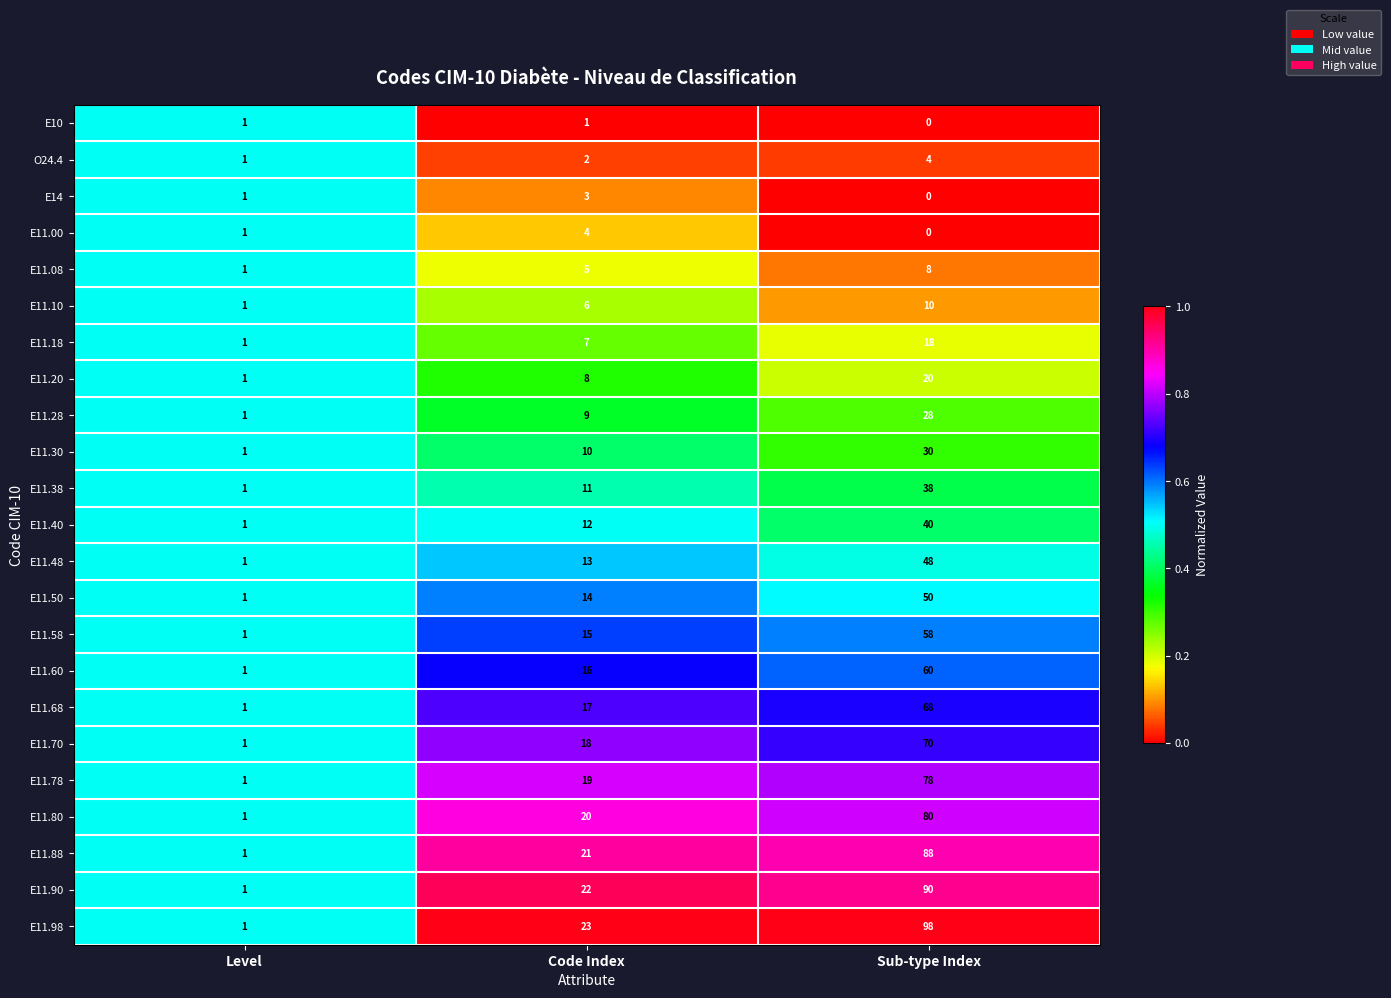

Which series has the largest total across all categories?

E11.98